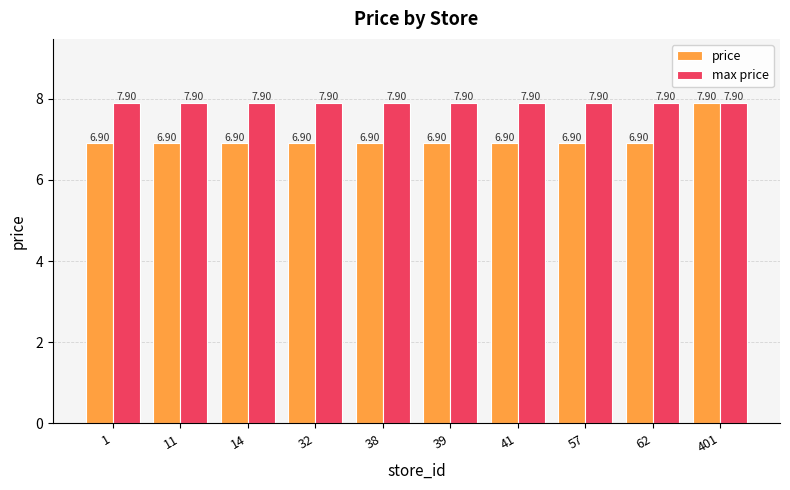

At how many categories does at least one series exceed 7?

10